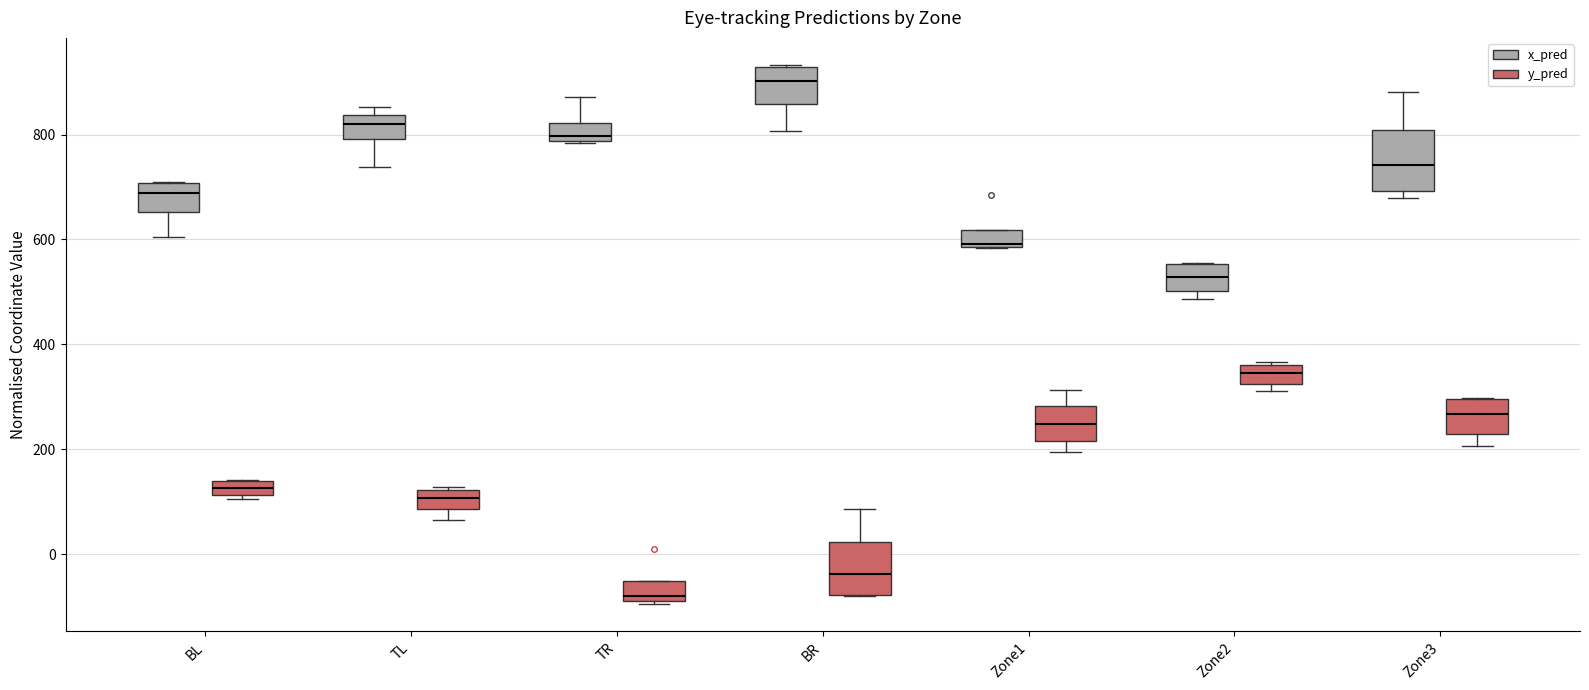

Which box has the lowest median line?

TR (y_pred)